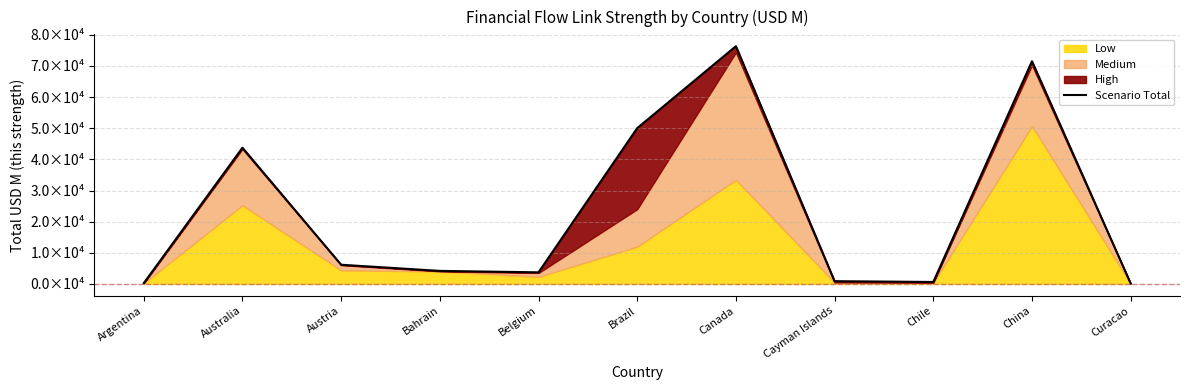

Rank the categories by value from lowest to highest.

Curacao, Argentina, Chile, Cayman Islands, Belgium, Bahrain, Austria, Australia, Brazil, China, Canada